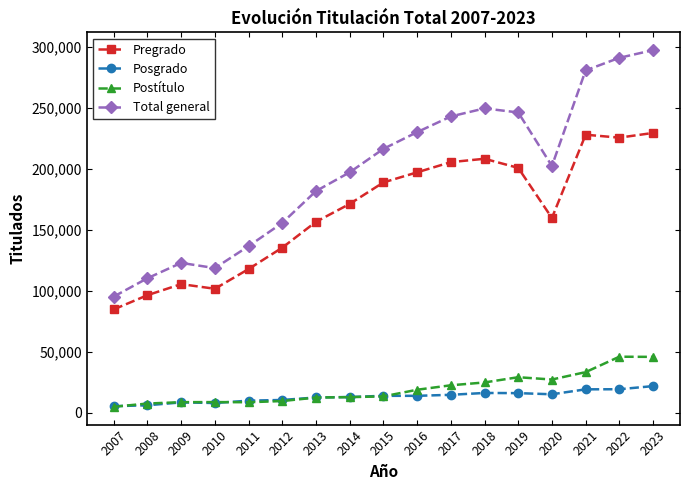

What is the difference between the Total general values at 2017 and 2008?

132532